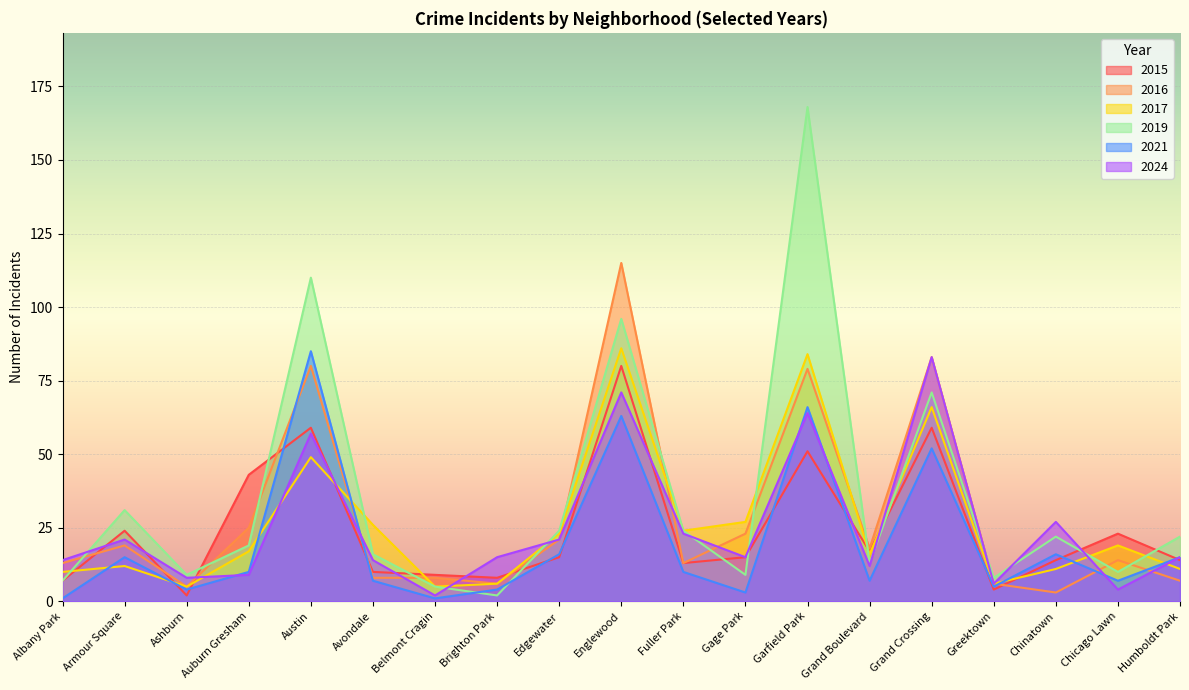

What are all the series names shown in the legend?

2015, 2016, 2017, 2019, 2021, 2024